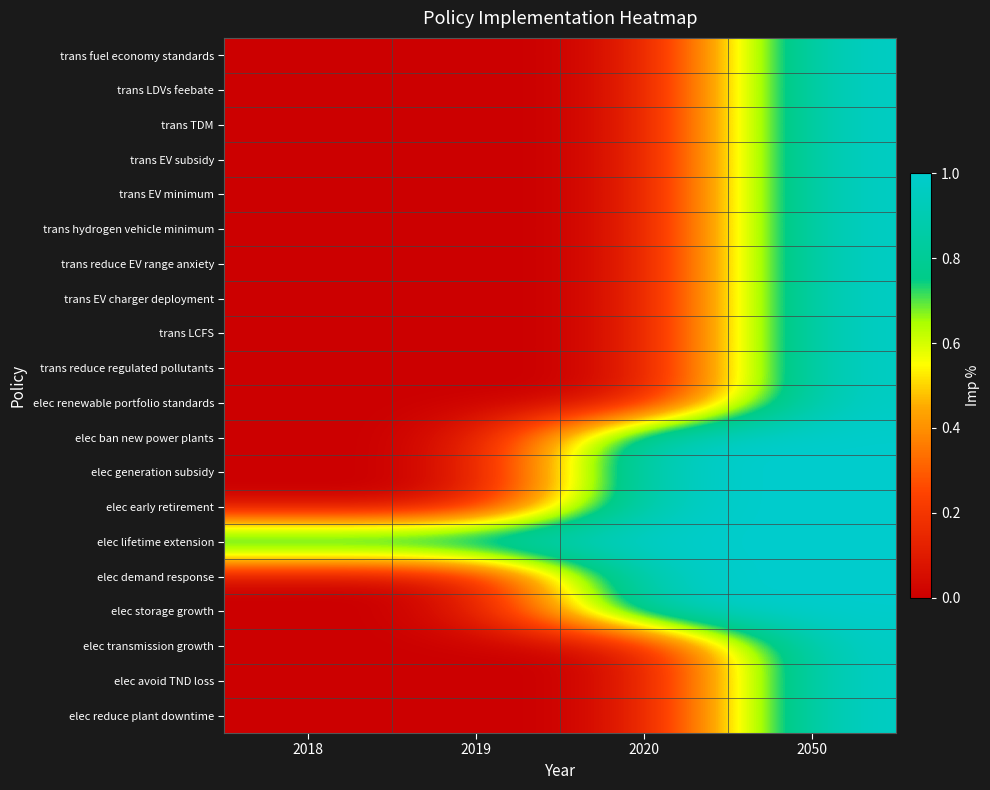

At 2020, list the series in order from largest to smallest.

elec ban new power plants, elec generation subsidy, elec early retirement, elec lifetime extension, elec demand response, elec storage growth, trans fuel economy standards, trans LDVs feebate, trans TDM, trans EV subsidy, trans EV minimum, trans hydrogen vehicle minimum, trans reduce EV range anxiety, trans EV charger deployment, trans LCFS, trans reduce regulated pollutants, elec renewable portfolio standards, elec transmission growth, elec avoid TND loss, elec reduce plant downtime